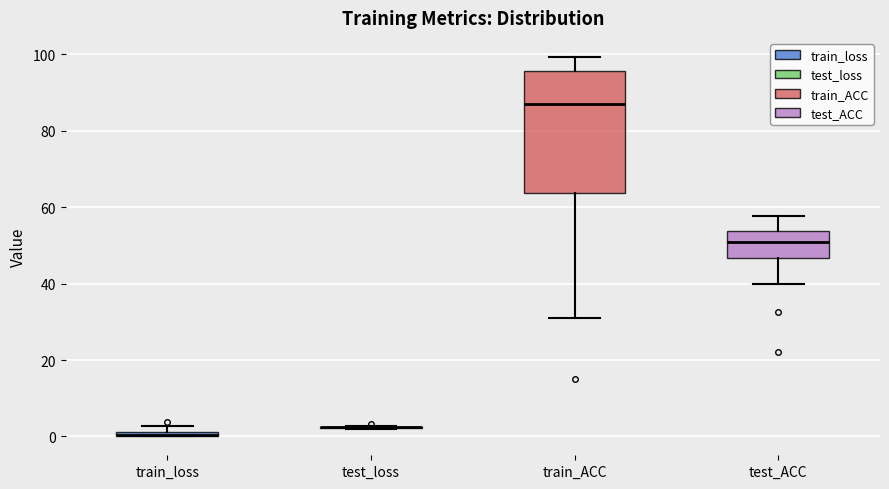

Where does the median line of the box for test_ACC sit on the y-axis? The values are not printed on the chart, so give them approximately, as read against the axis.

50